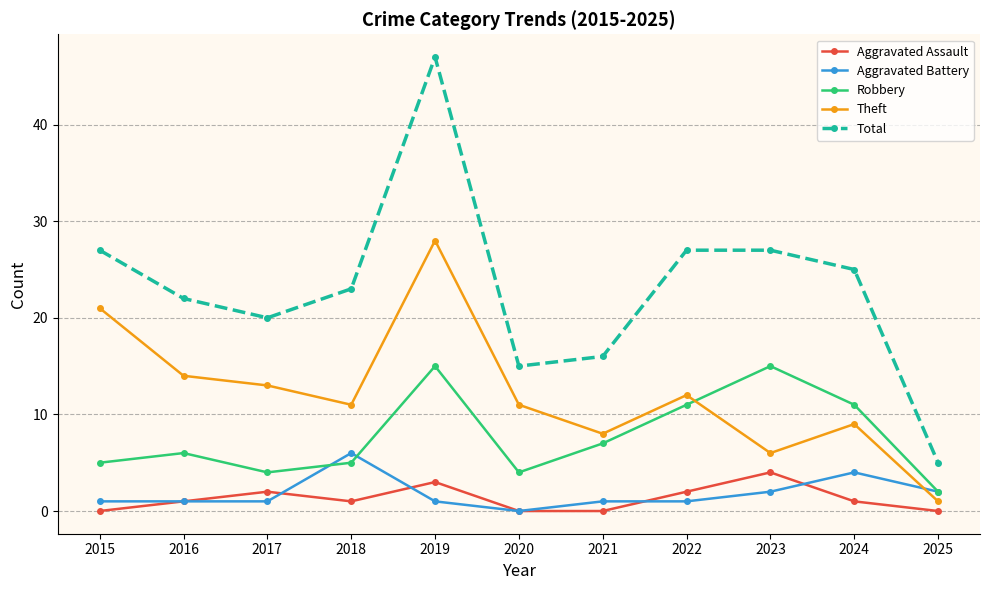

Reading left to right, extract all data points from this chart.

Aggravated Assault: 2015=0	2016=1	2017=2	2018=1	2019=3	2020=0	2021=0	2022=2	2023=4	2024=1	2025=0
Aggravated Battery: 2015=1	2016=1	2017=1	2018=6	2019=1	2020=0	2021=1	2022=1	2023=2	2024=4	2025=2
Robbery: 2015=5	2016=6	2017=4	2018=5	2019=15	2020=4	2021=7	2022=11	2023=15	2024=11	2025=2
Theft: 2015=21	2016=14	2017=13	2018=11	2019=28	2020=11	2021=8	2022=12	2023=6	2024=9	2025=1
Total: 2015=27	2016=22	2017=20	2018=23	2019=47	2020=15	2021=16	2022=27	2023=27	2024=25	2025=5